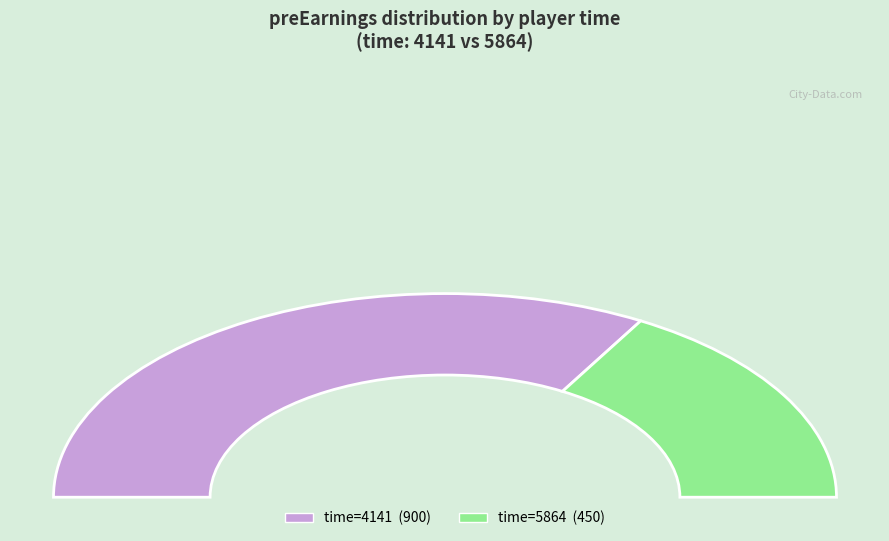

Which slice represents more than half of the pie?

4141